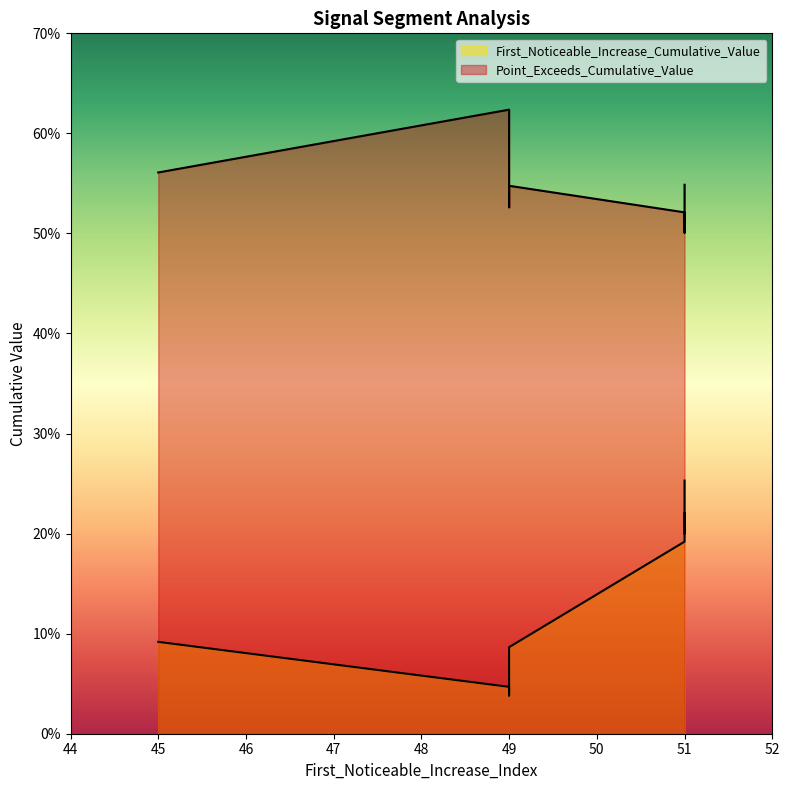

The value of First_Noticeable_Increase_Cumulative_Value at 51 is 0.0. True or false?

False